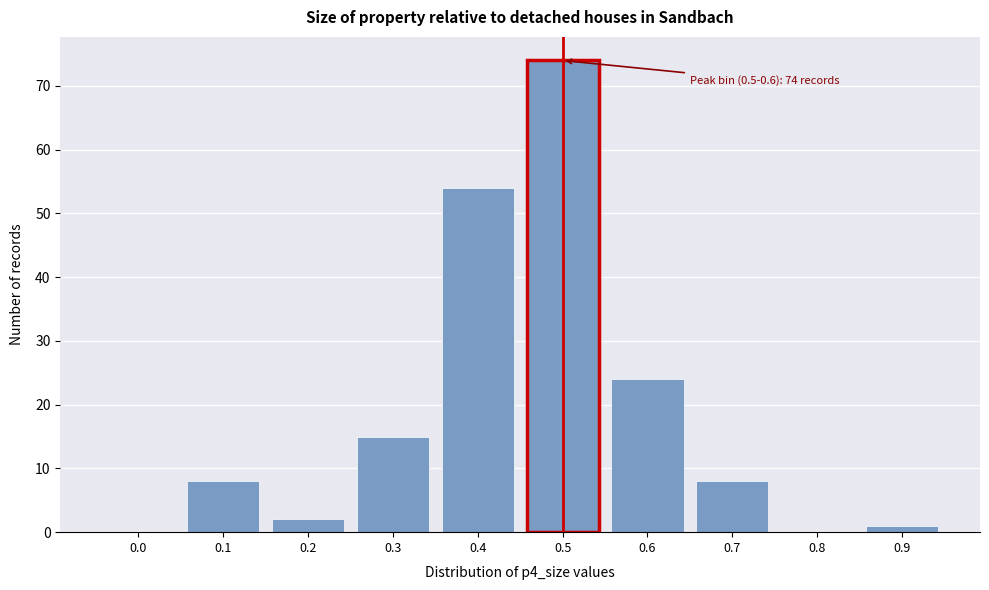

Reading left to right, transcribe all the data shown in this chart.

0.0=0	0.1=8	0.2=2	0.3=15	0.4=54	0.5=74	0.6=24	0.7=8	0.8=0	0.9=1